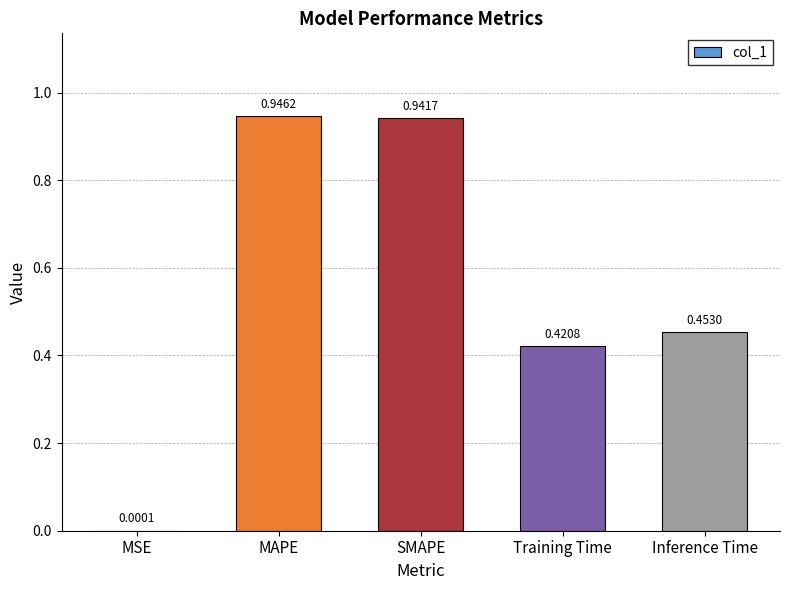

At which label is the value closest to 0?

MSE